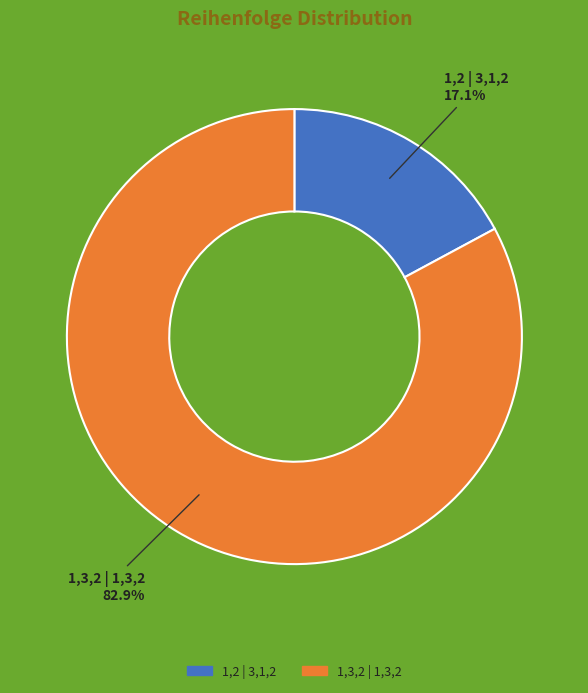

Combined, do 1,3,2 | 1,3,2 and 1,2 | 3,1,2 account for over 50%?

Yes